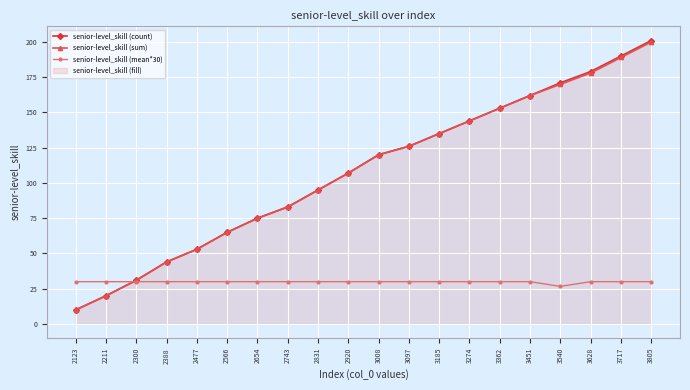

True or false: senior-level_skill (count) has a value of 10.0 at 2123.

True